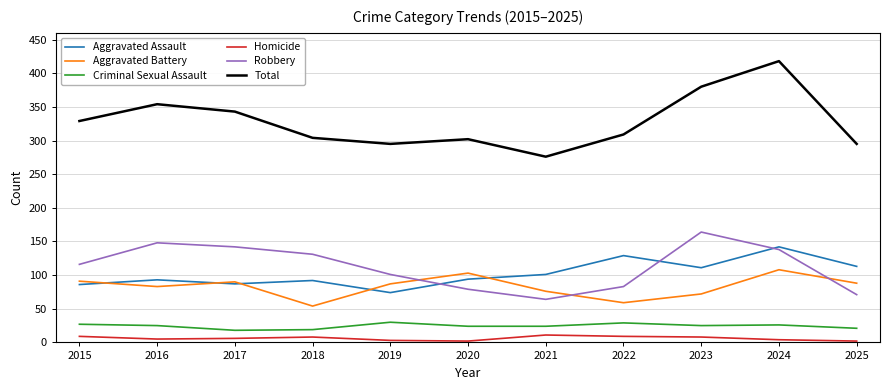

Is this an area chart (filled region under the line)?

No